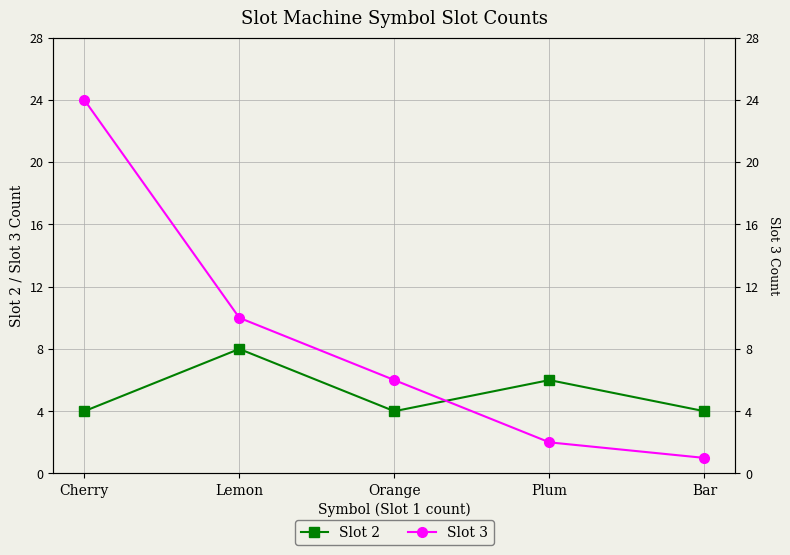

After their last crossing, which series has the higher values: Slot 2 or Slot 3?

Slot 2